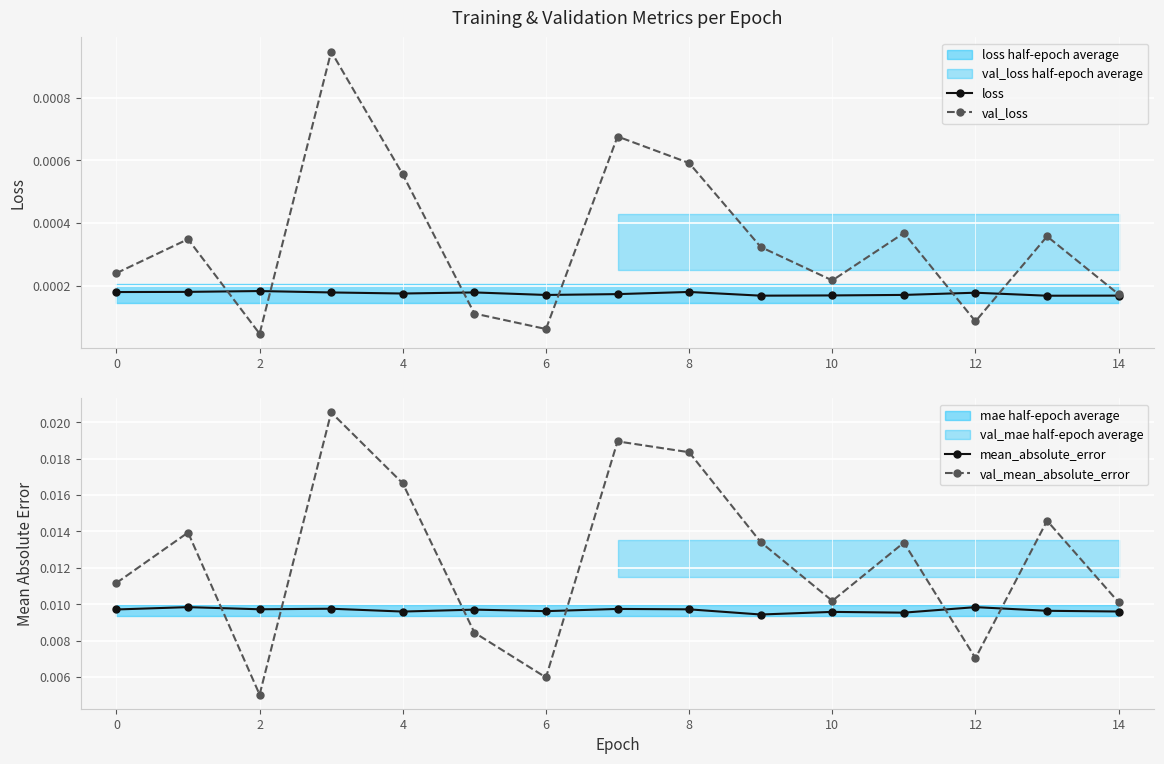

Count the loss values in the range 0 to 1.

15